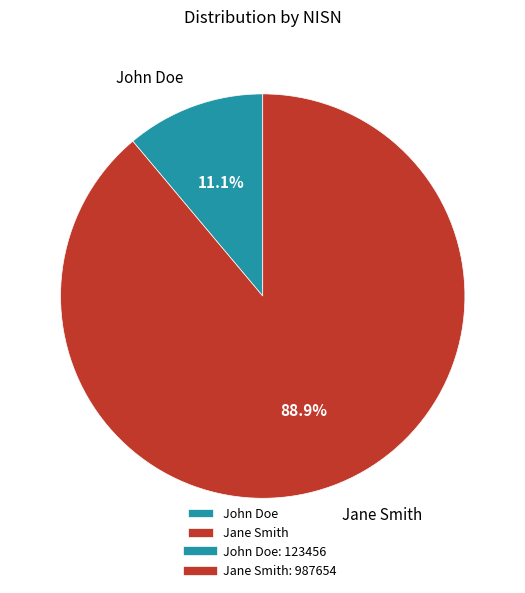

True or false: John Doe accounts for 1% of the total.

False